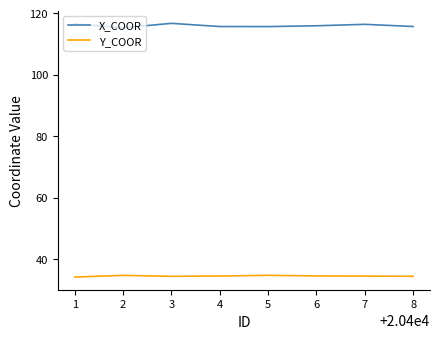

What is the sum of all Y_COOR values?

275.6